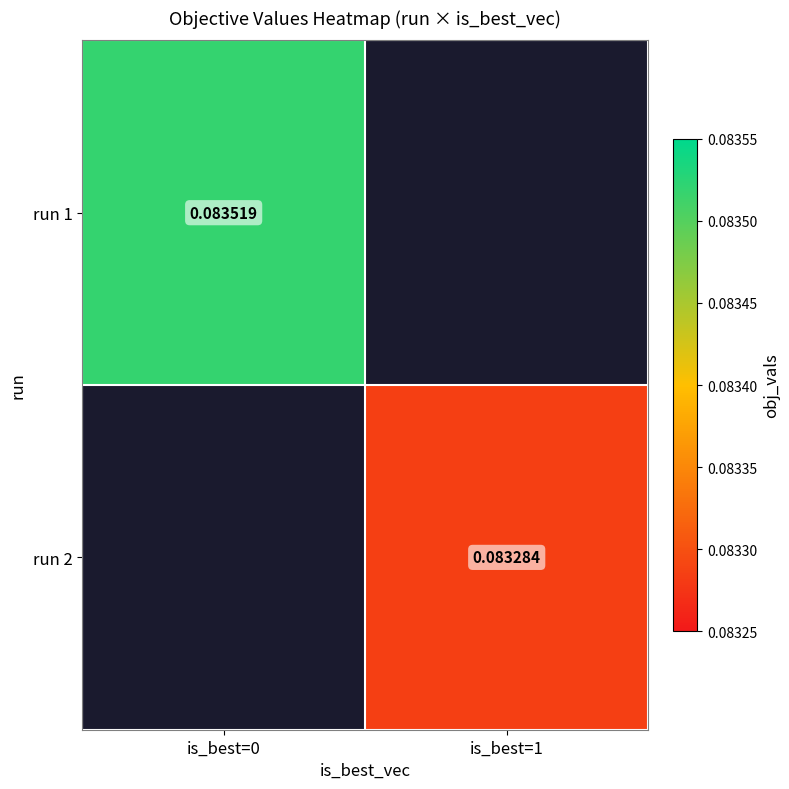

At which label does run 2 reach its minimum?

is_best=0